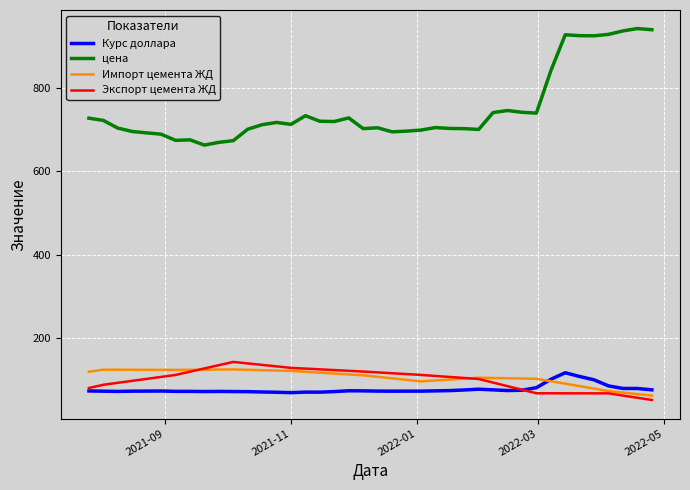

What is the minimum value shown in the chart?

52.5